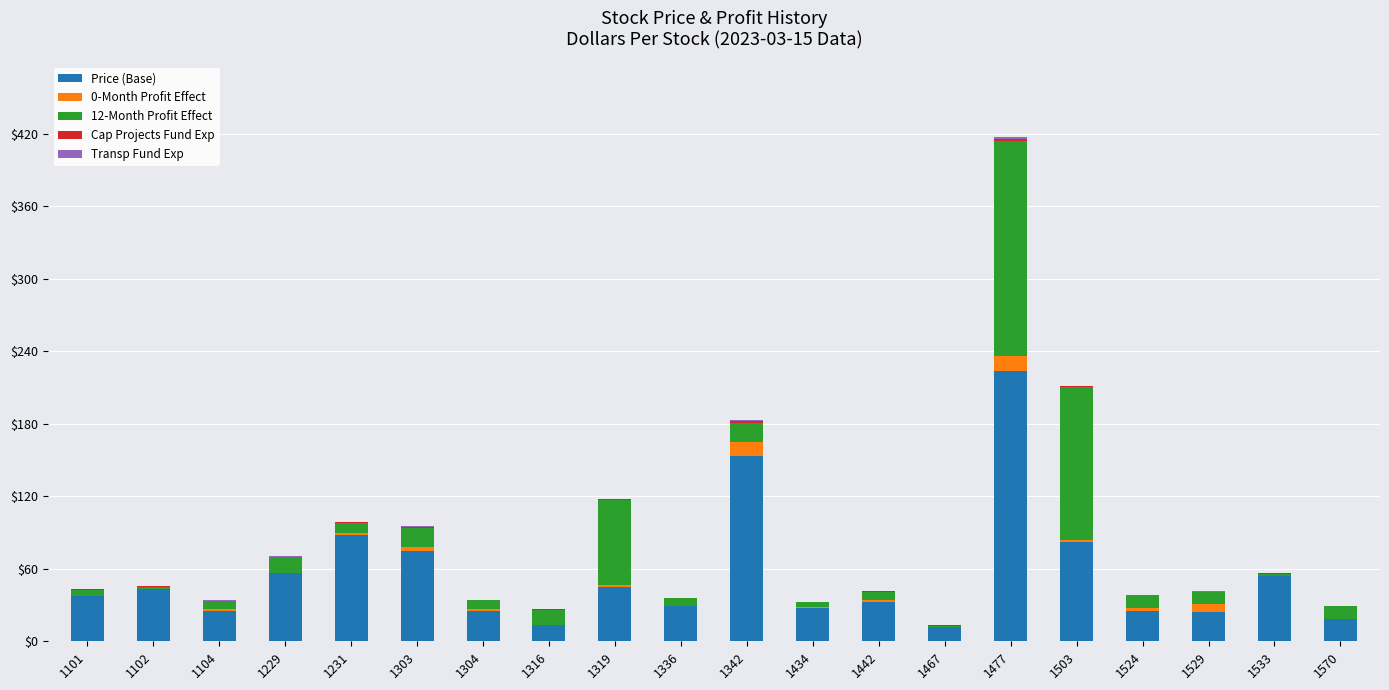

Which category has the highest value in the Price (Base) series?

1477